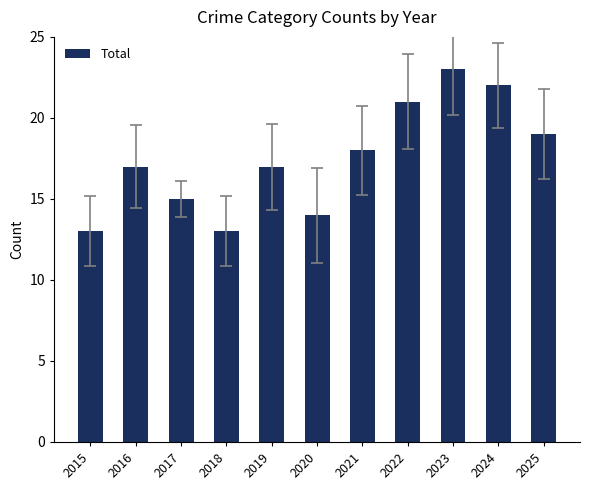

How many values are between 14 and 21?

7